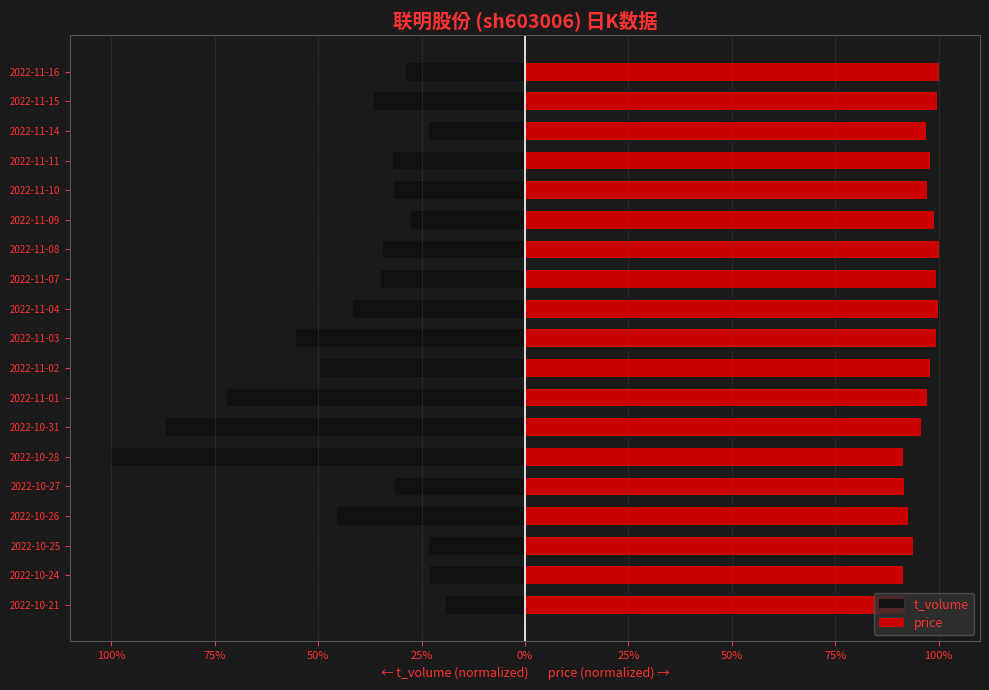

How many bars are there in total?

38